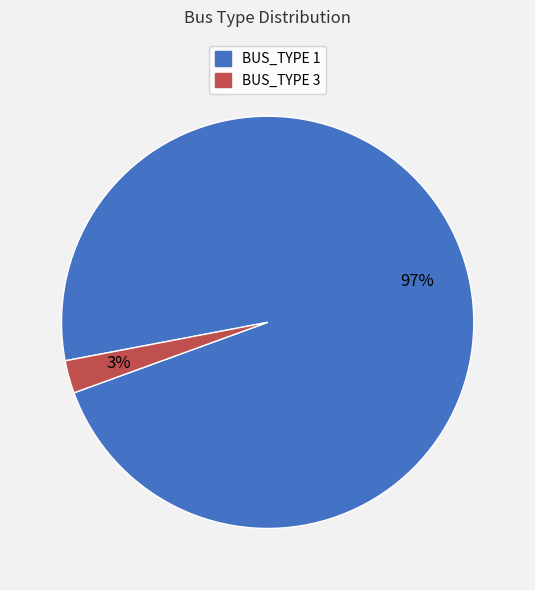

Which slice is the smallest?

BUS_TYPE 3